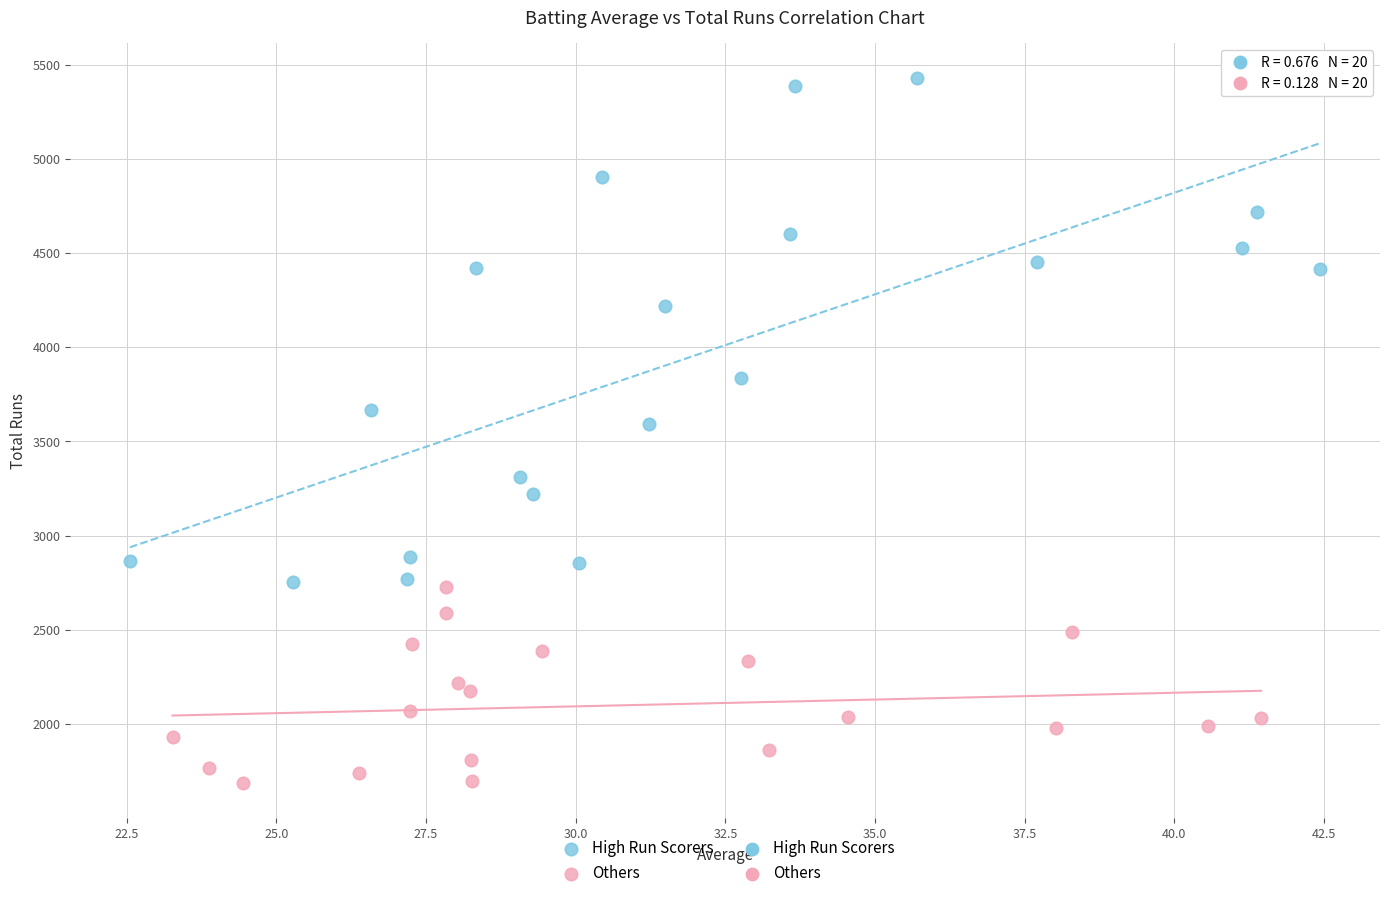

Which series reaches the minimum Y coordinate?

Others